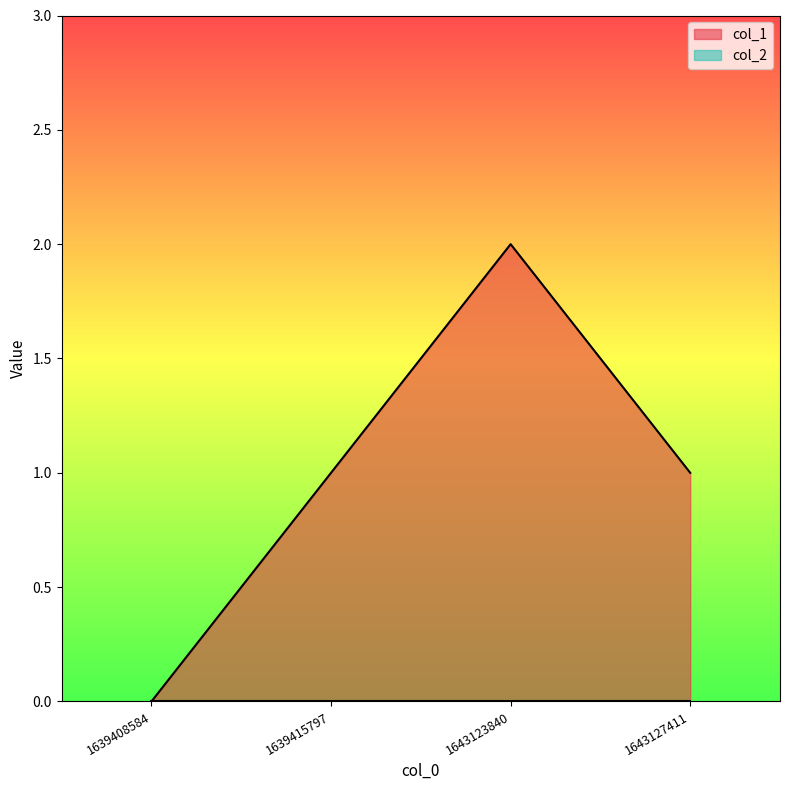

What is the difference between the values at 1639408584 and 1643127411?

1